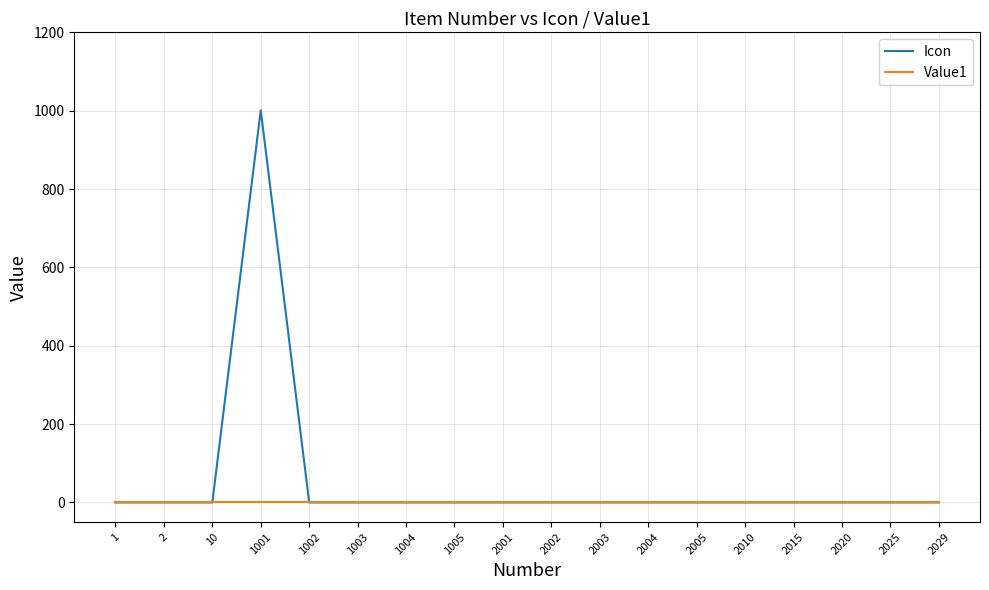

Which series has the largest range (max minus min)?

Icon